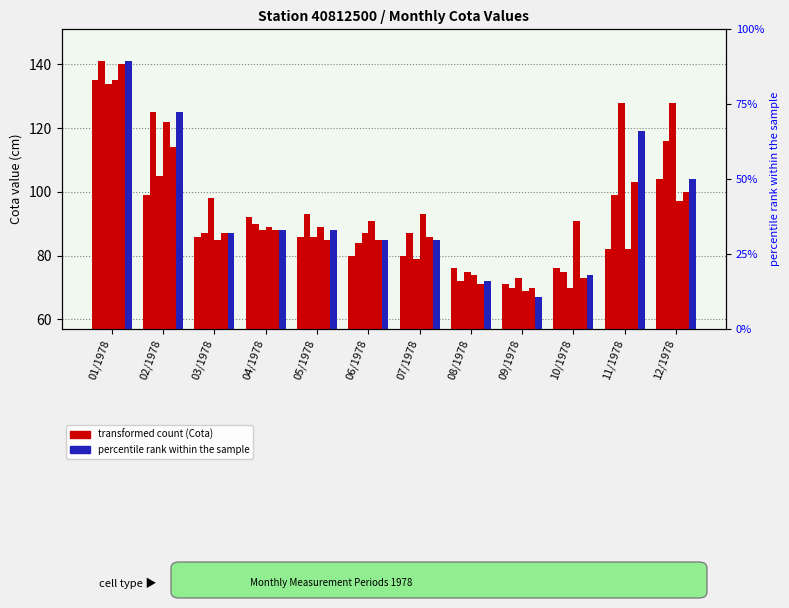

Read the Cota28 value at 09/1978.

67